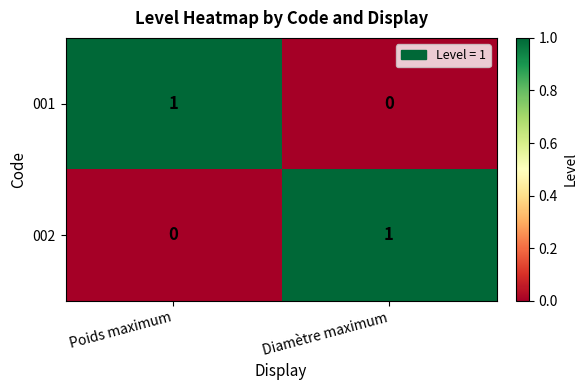

What is the difference between the highest and lowest values at Diamètre maximum?

1